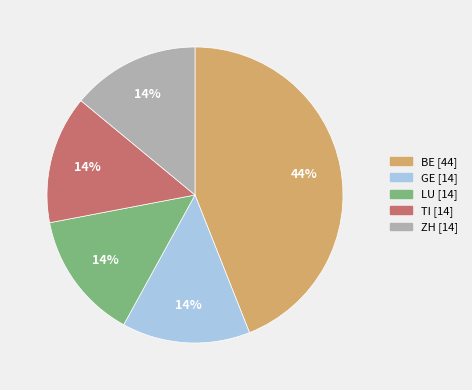

To the nearest percent, what is the average slice percentage?

20%